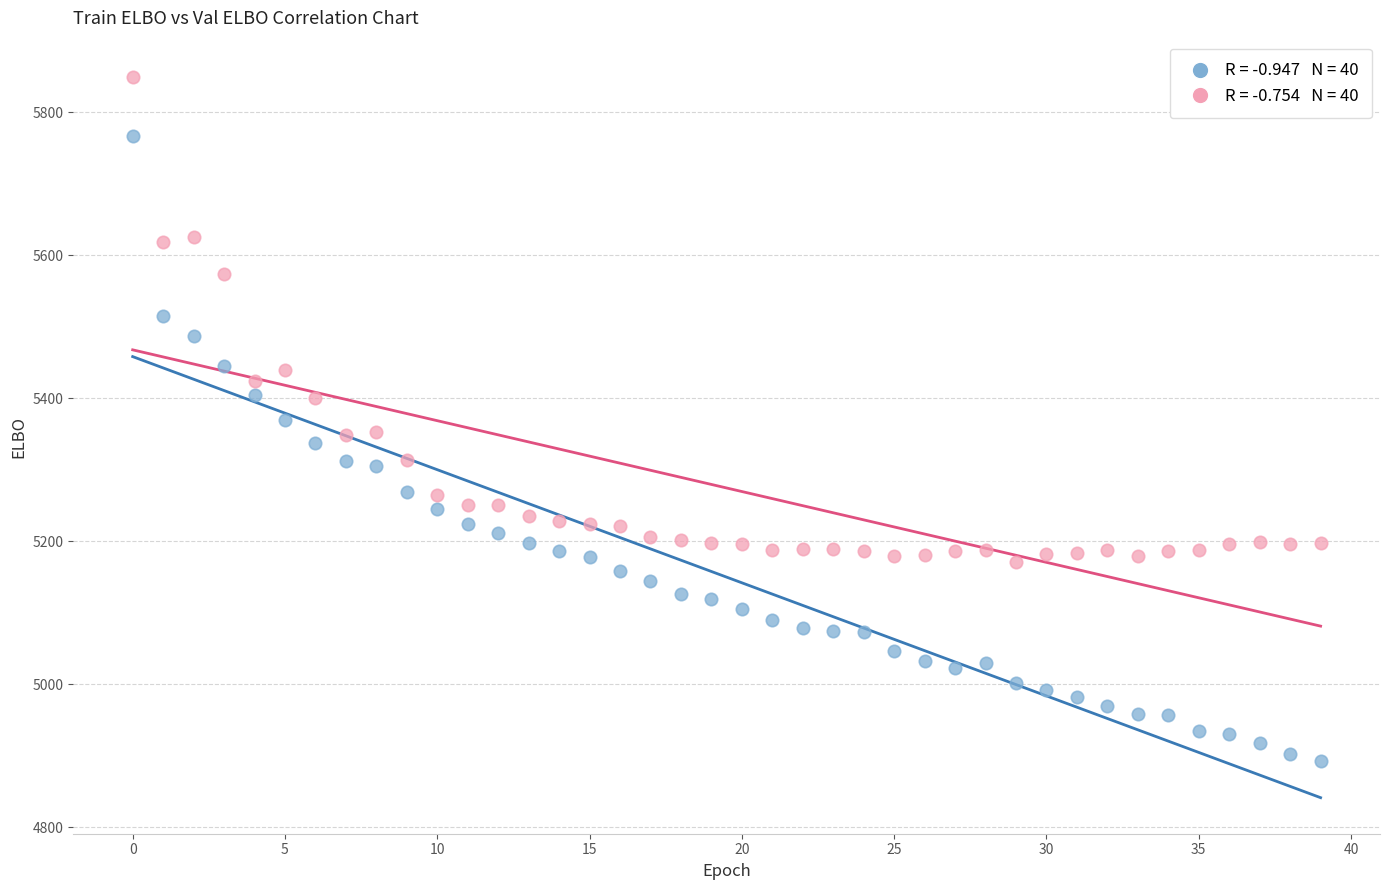

Across all data points, what is the range of Y values (max minus min)?

957.4